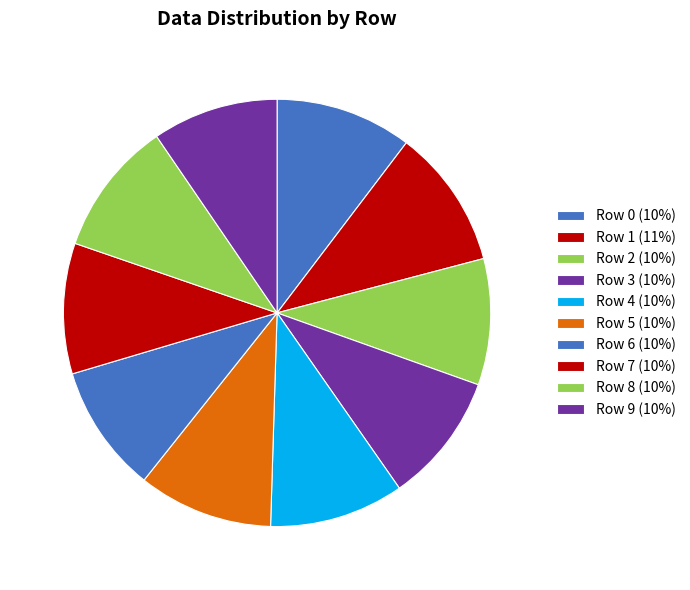

Which has a higher value, Row 0 or Row 3?

Row 0